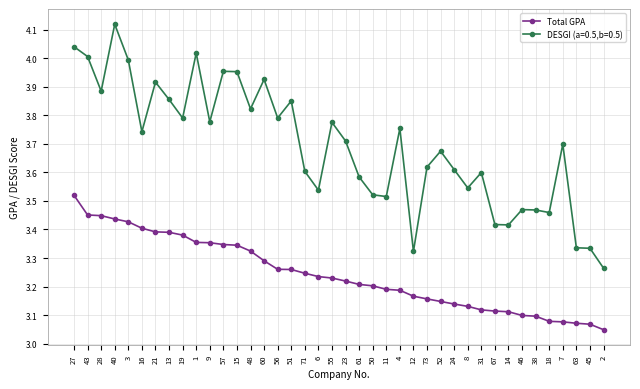

What is the total value across all series at 52?

6.8